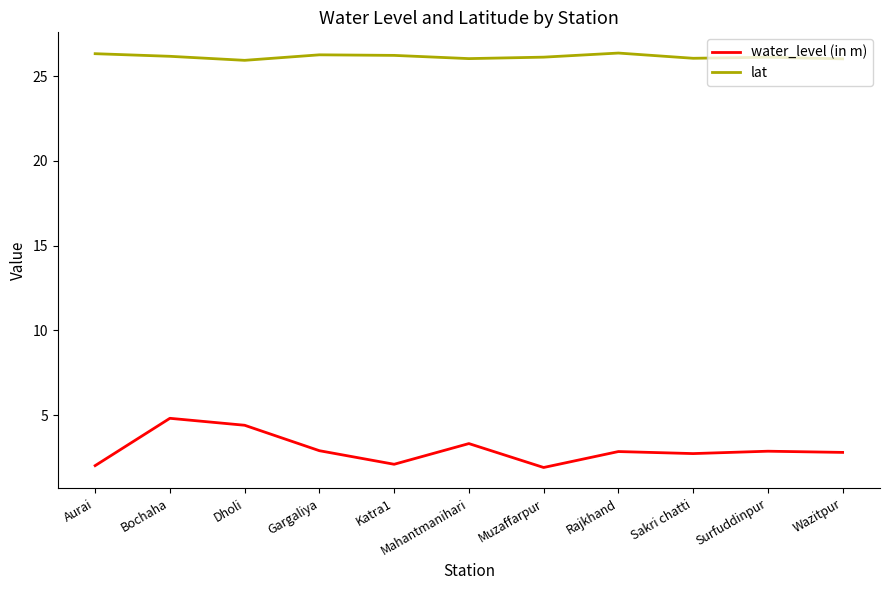

What is the total value across all series at Surfuddinpur?

29.0